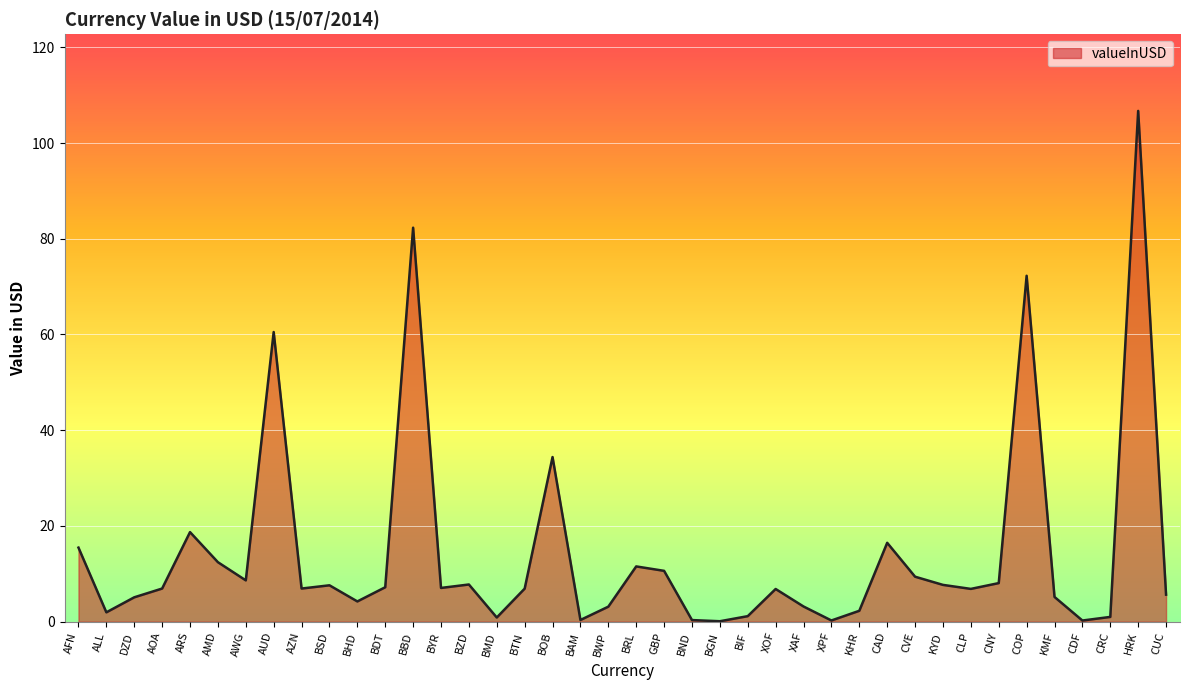

Where does the data first go above 6?

AFN